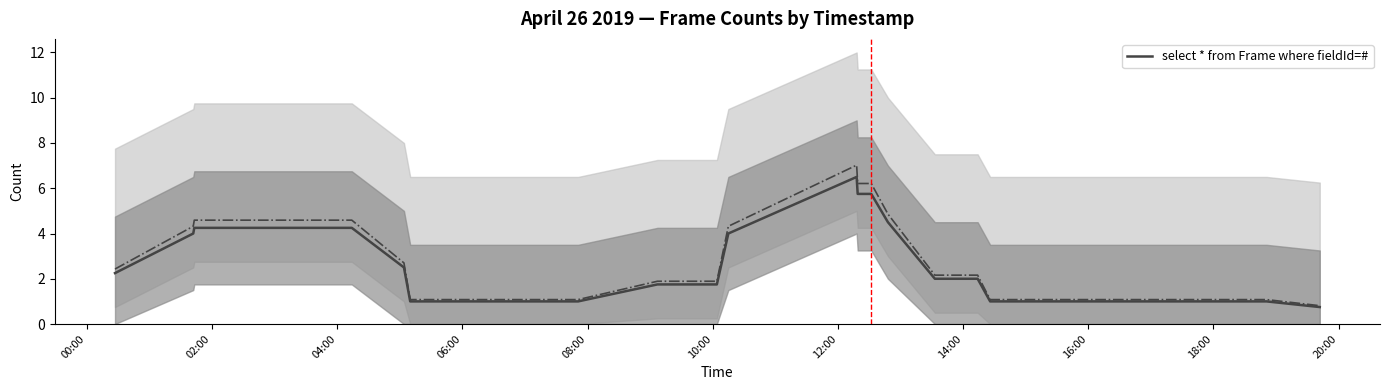

What is the highest value of the select * from Frame where fieldId=# series?

6.5